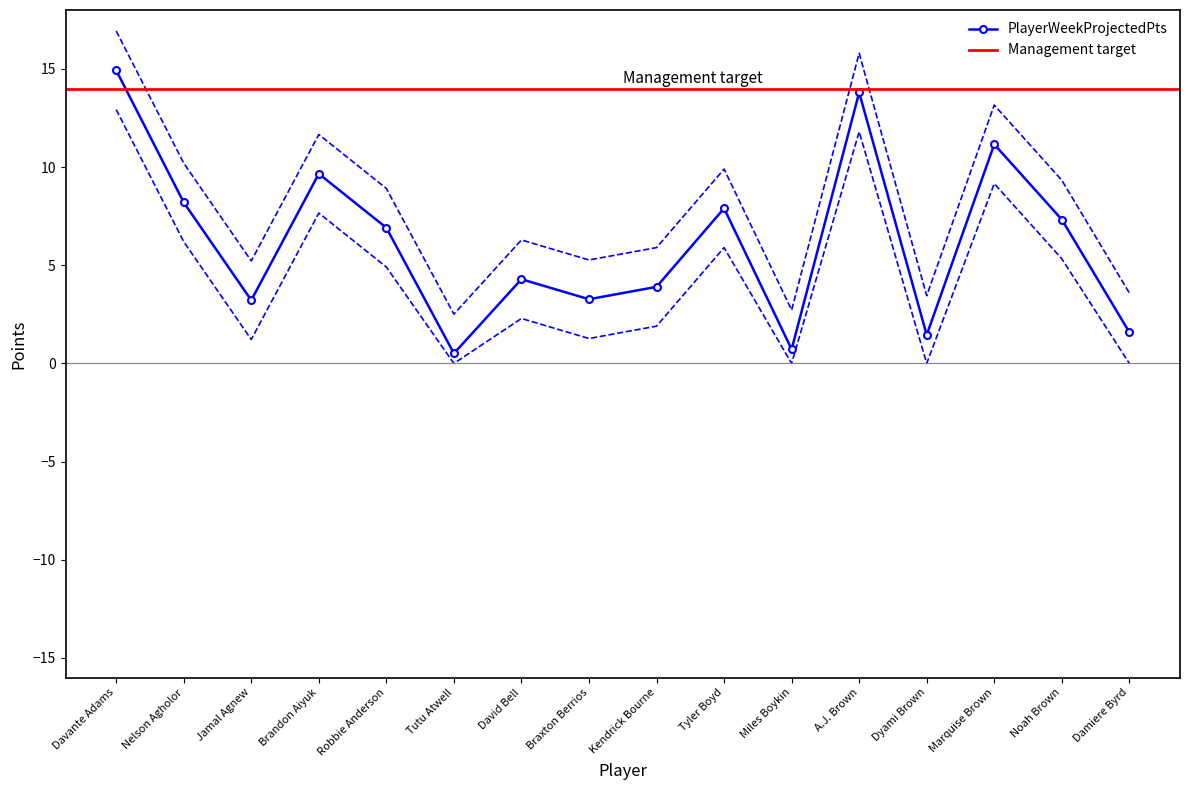

What is the highest value of the PlayerWeekProjectedPts series?

14.9